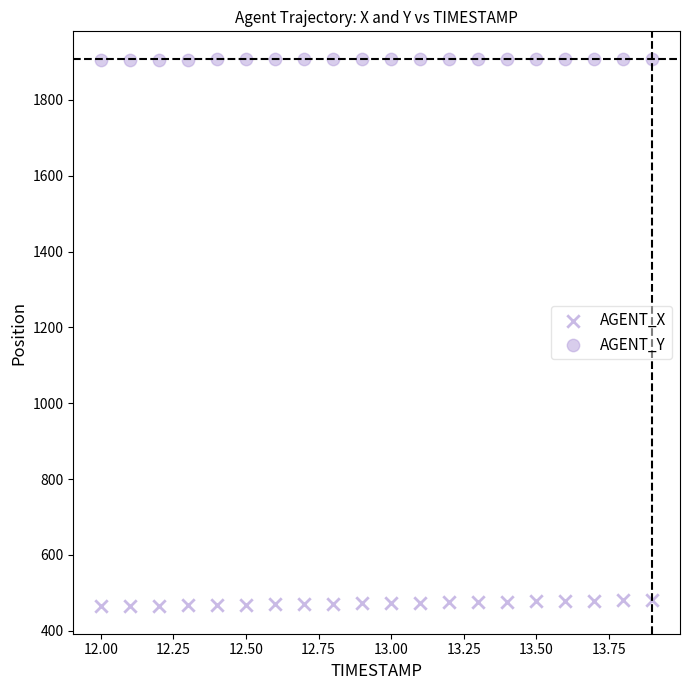

How many points are shown in the scatter plot?

40